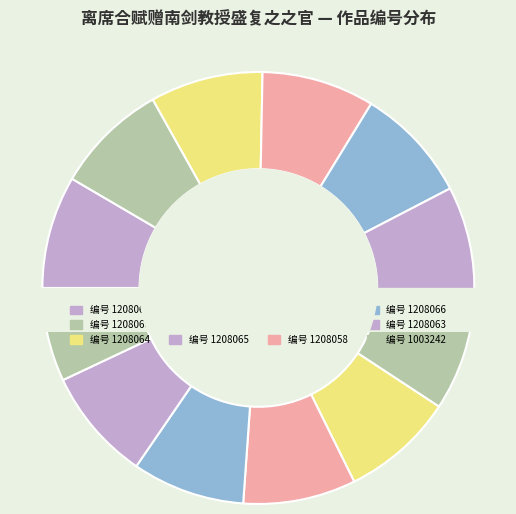

To the nearest percent, what is the difference between the largest and smallest slice percentages?

2%